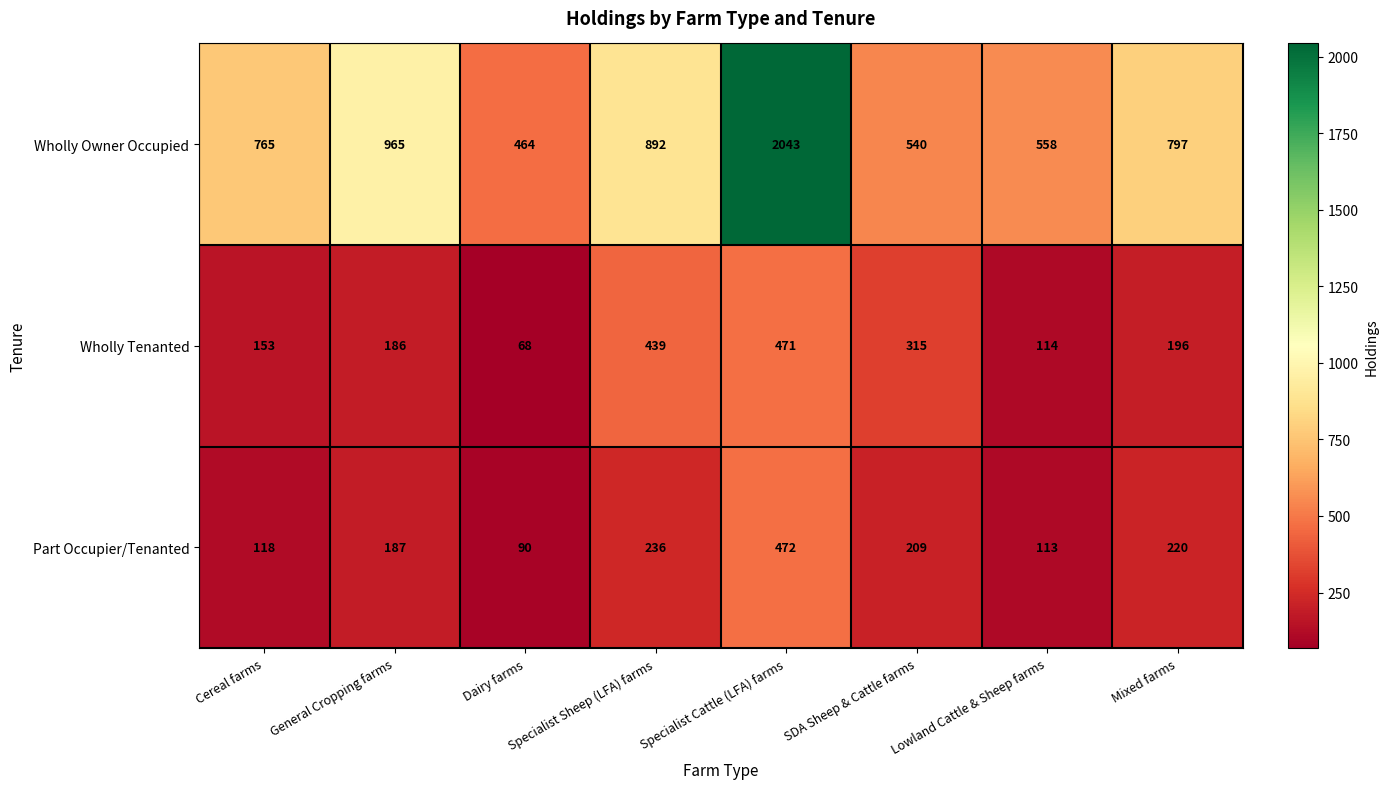

The value of Wholly Tenanted at Specialist Sheep (LFA) farms is 260. True or false?

False